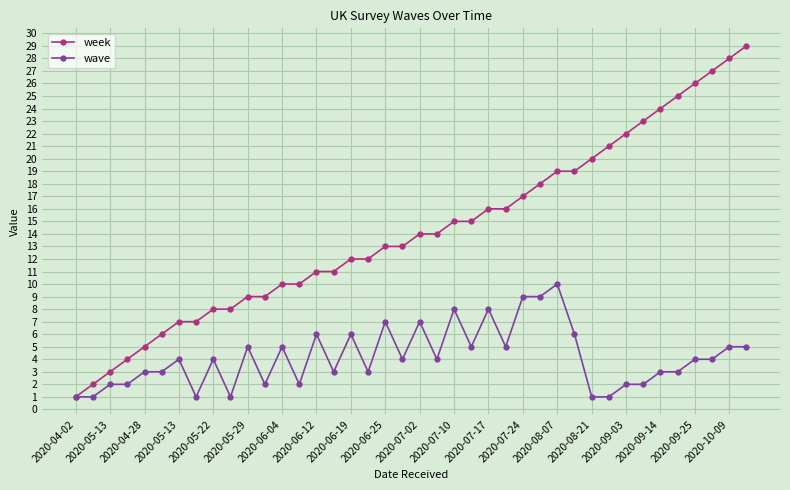

Which series has the widest spread of values?

week